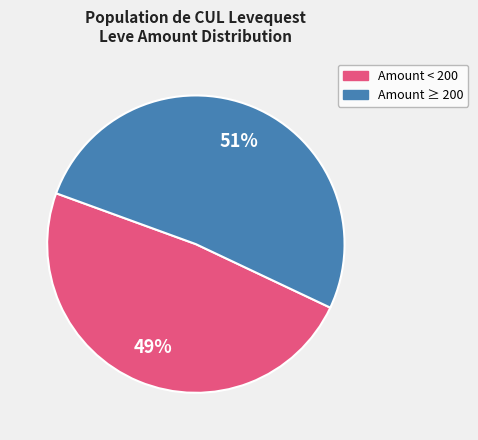

How many segments does this pie chart have?

2